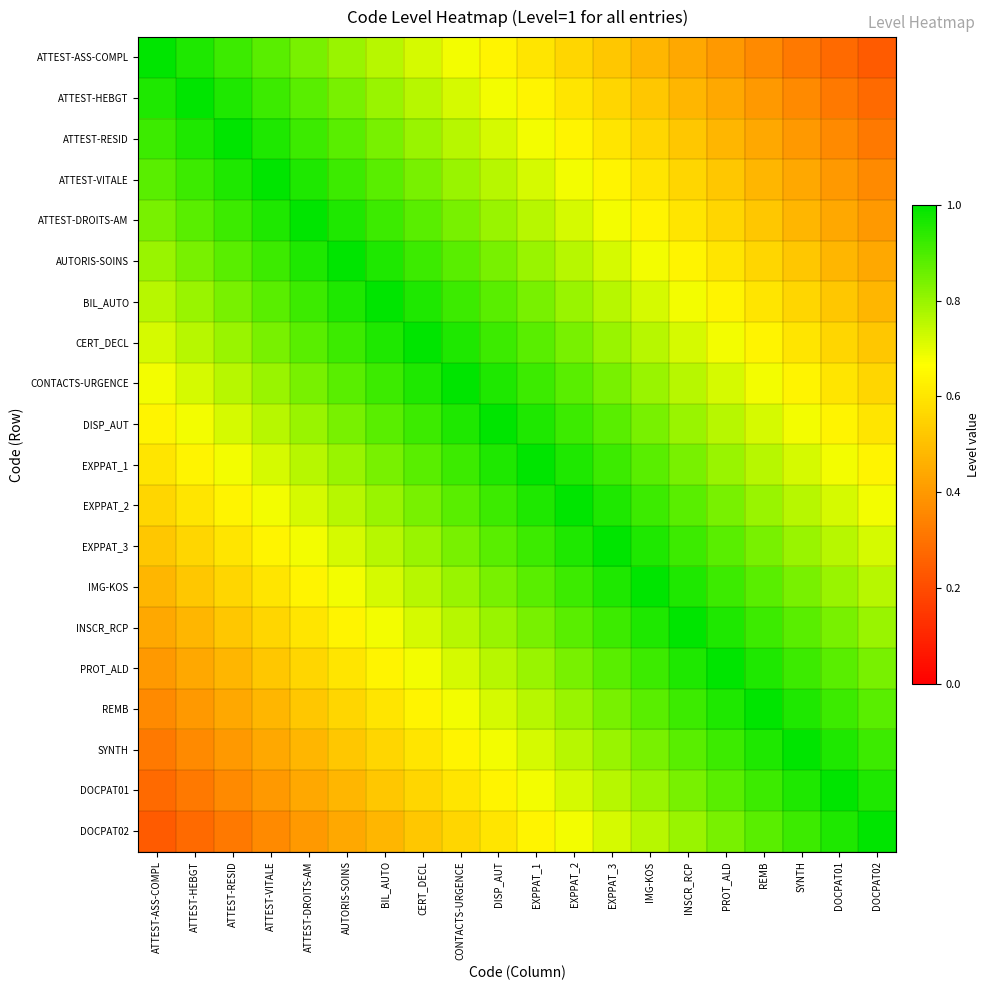

Which series has the largest total across all categories?

DISP_AUT